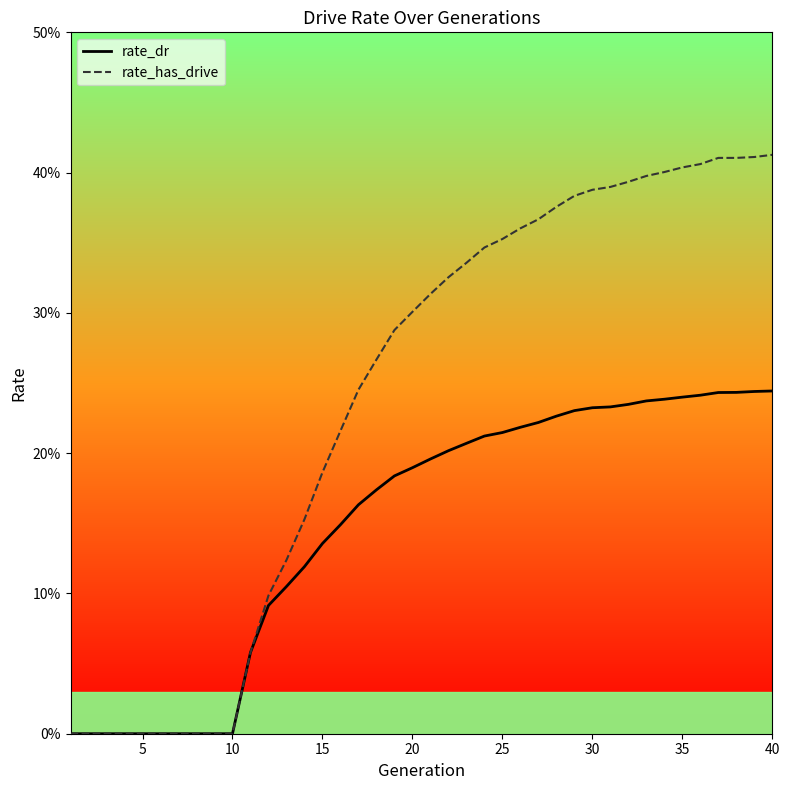

True or false: rate_dr has more than 0 interior local peaks.

False